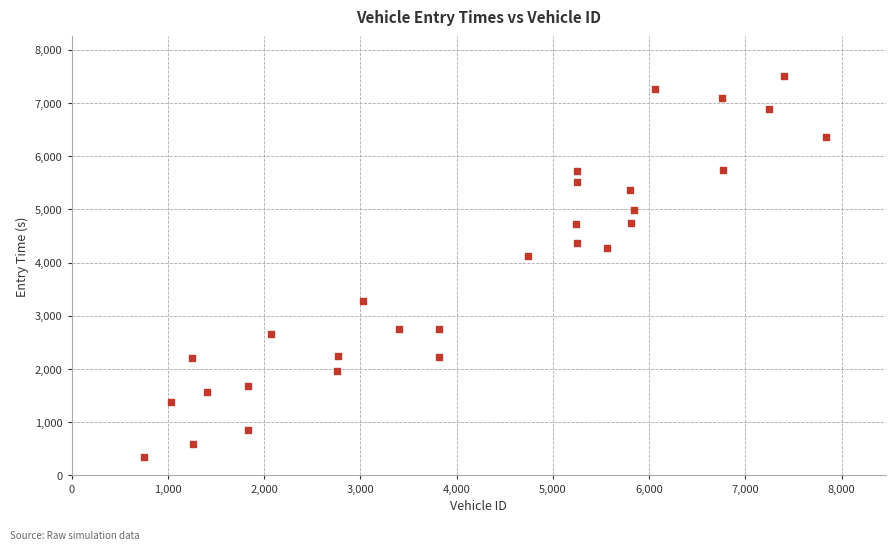

What is the range of Y values (max minus min)?

7147.7